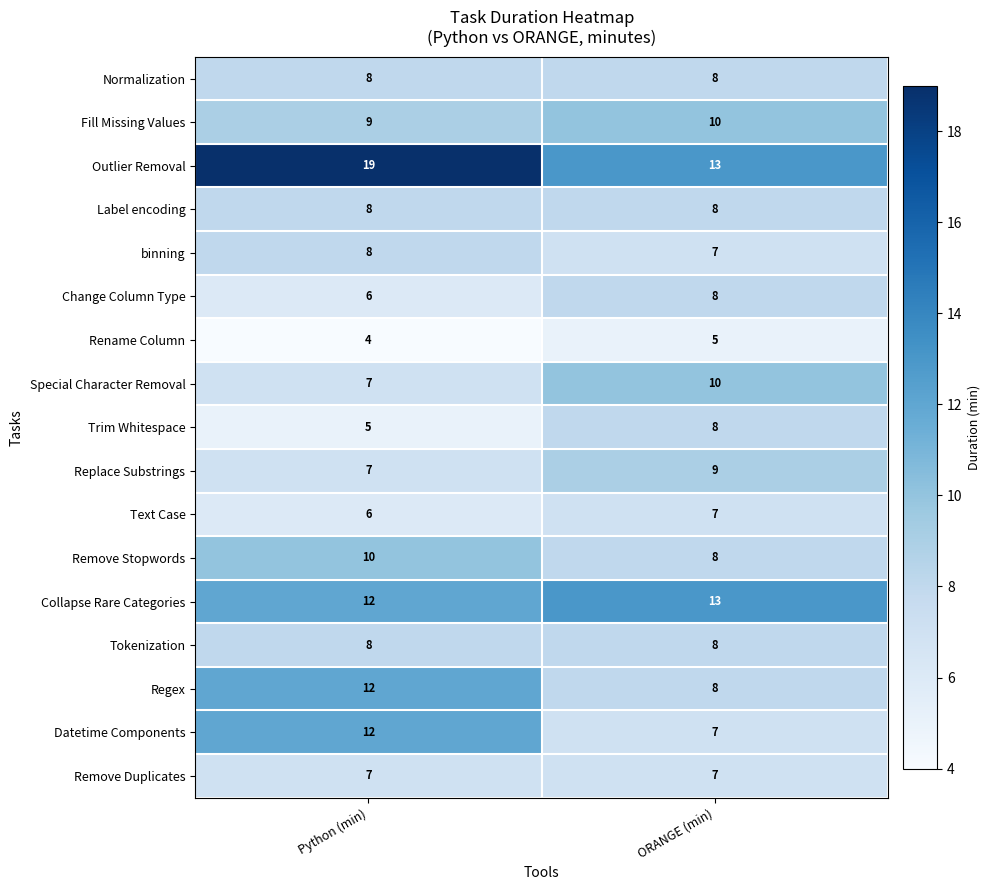

What is the approximate value of Outlier Removal at ORANGE (min)?

13